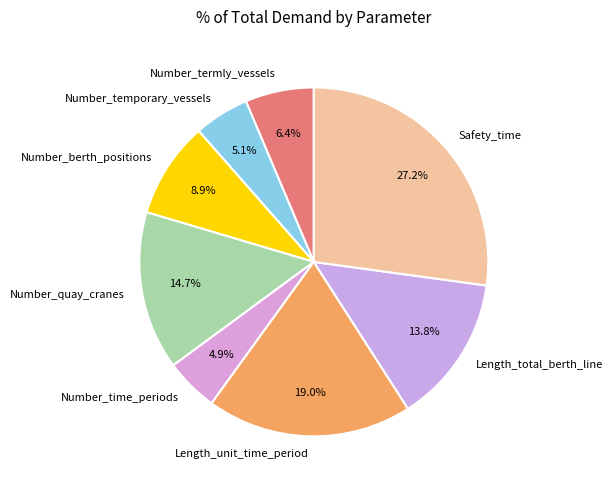

Which slice is the largest?

Safety_time